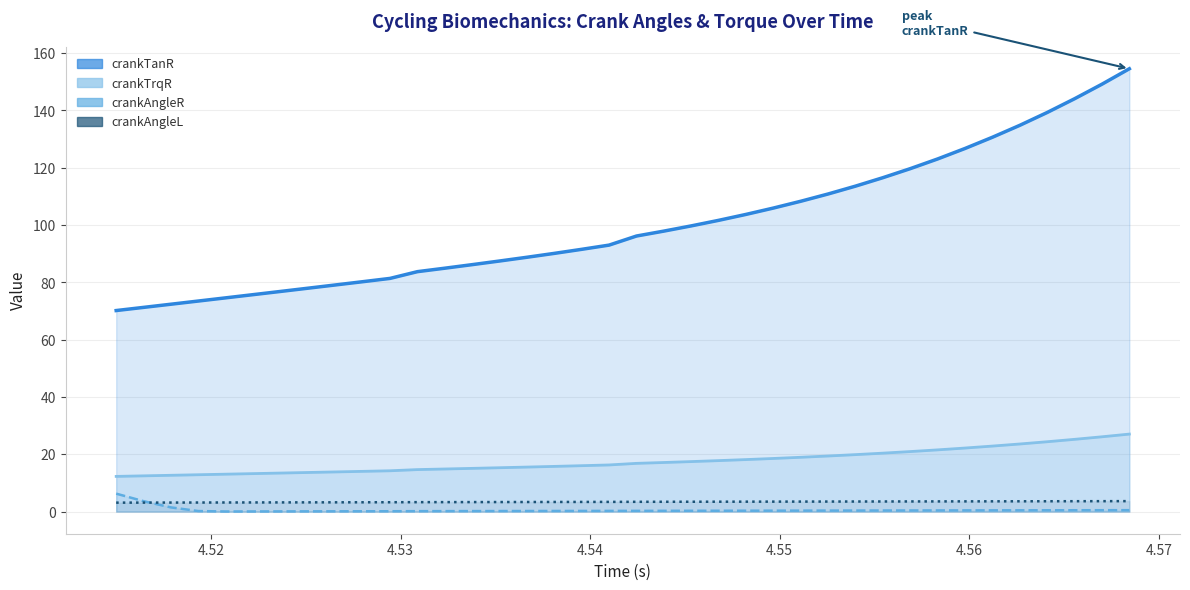

True or false: crankAngleR line has a value of 0.6 at 33.

False